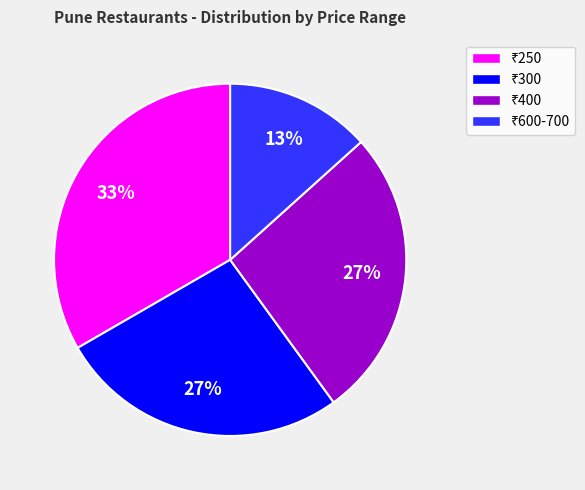

Is there any slice that represents more than half of the pie?

No